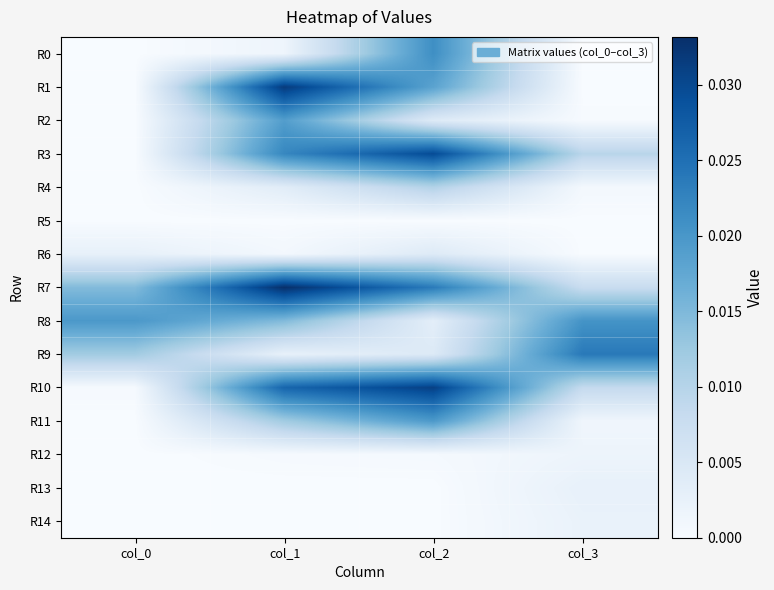

Rank the series by their maximum value, from lowest to highest.

R5, R12, R14, R13, R6, R4, R2, R11, R8, R0, R9, R3, R10, R1, R7